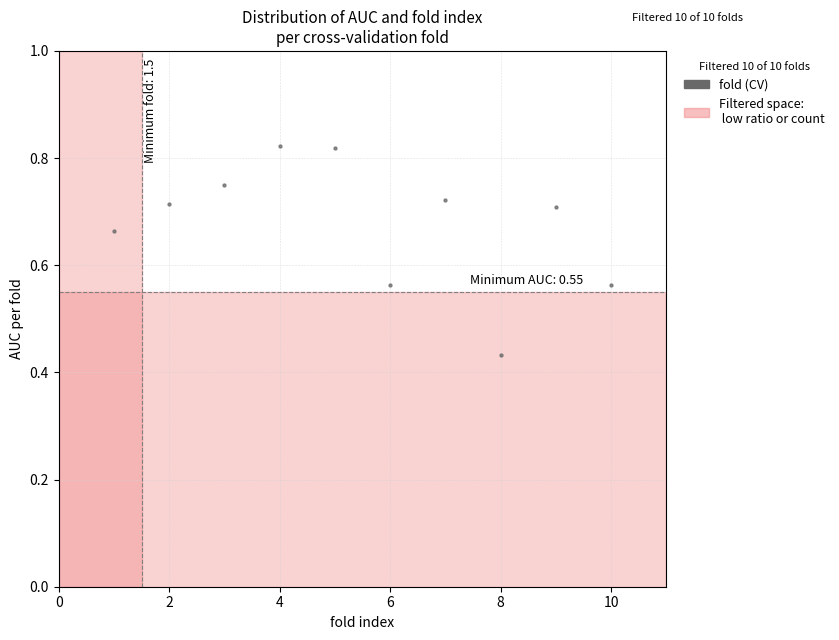

What is the range of X values (max minus min)?

9.0